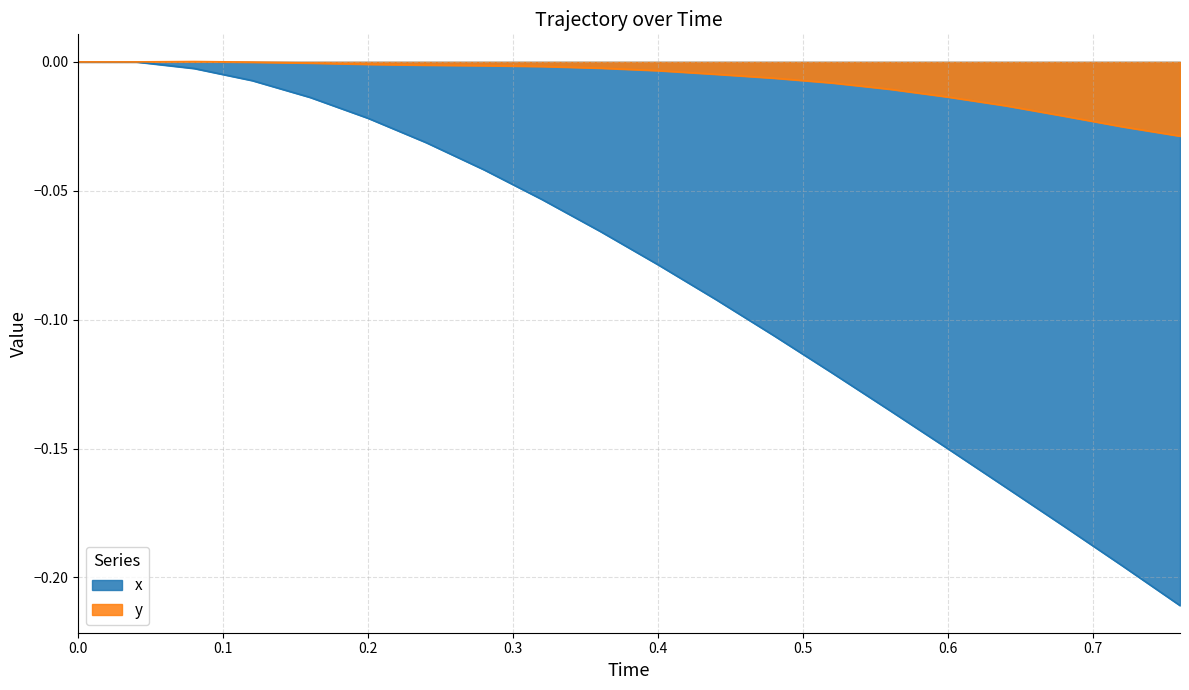

What are all the series names shown in the legend?

x, y